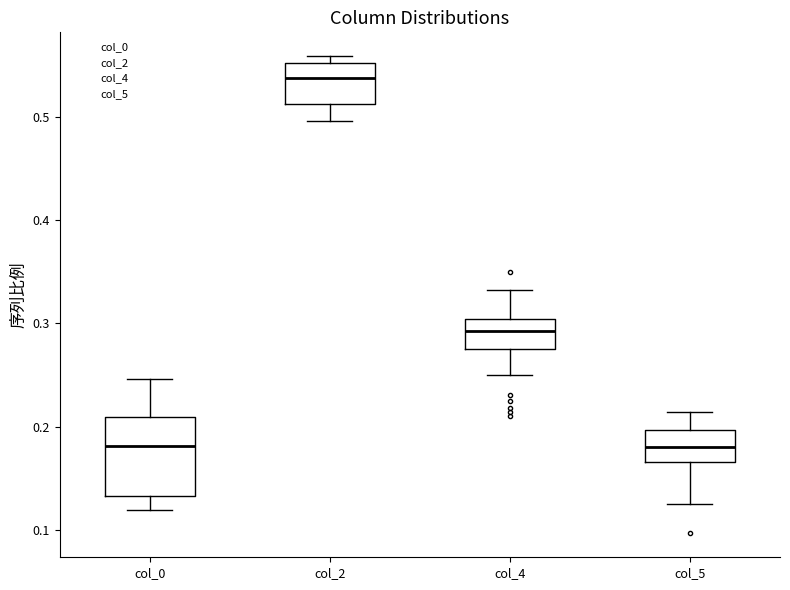

Reading left to right, transcribe this box plot: for each box, give where its median line is, the range the box spans, and where its two whiskers end, as read against the y-axis. The values are not printed on the chart, so give them approximately, as read against the axis.

col_0: median 0.18, box 0.13 to 0.21, whiskers 0.12 to 0.25
col_2: median 0.54, box 0.51 to 0.55, whiskers 0.50 to 0.56
col_4: median 0.29, box 0.28 to 0.30, whiskers 0.25 to 0.33
col_5: median 0.18, box 0.17 to 0.20, whiskers 0.13 to 0.21